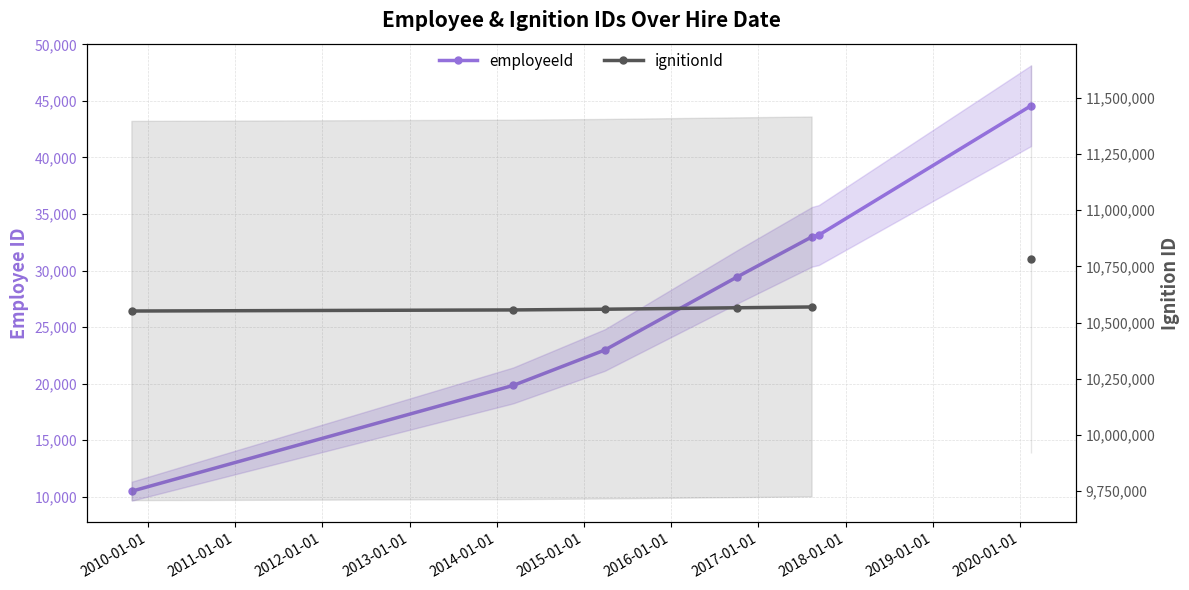

What is the value of the employeeId point at the 5th from the left?

32986.0